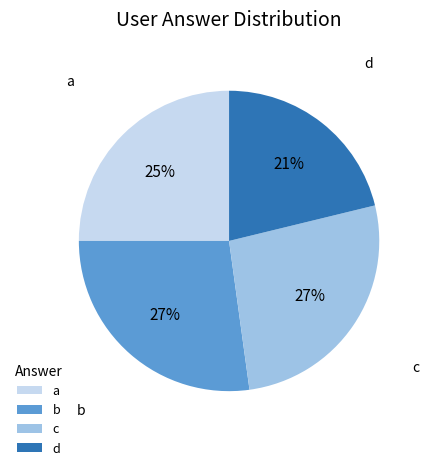

Count the number of slices in the pie.

4